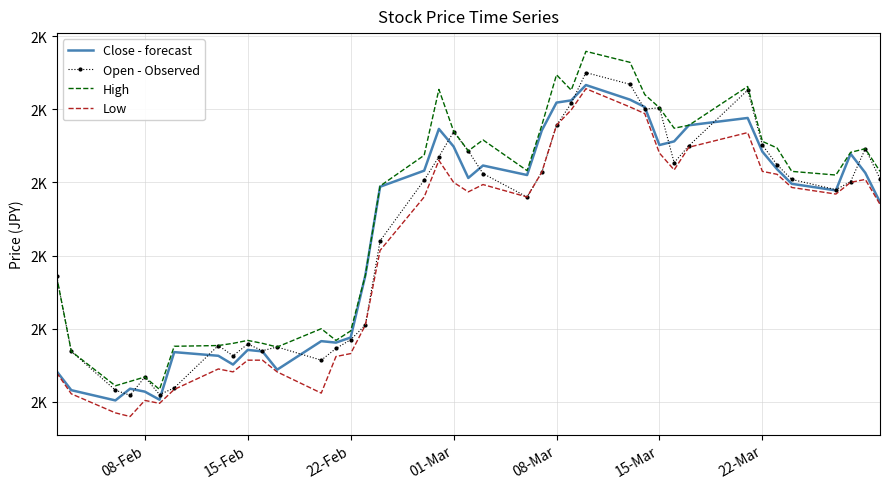

What are all the series names shown in the legend?

Close - forecast, Open - Observed, High, Low